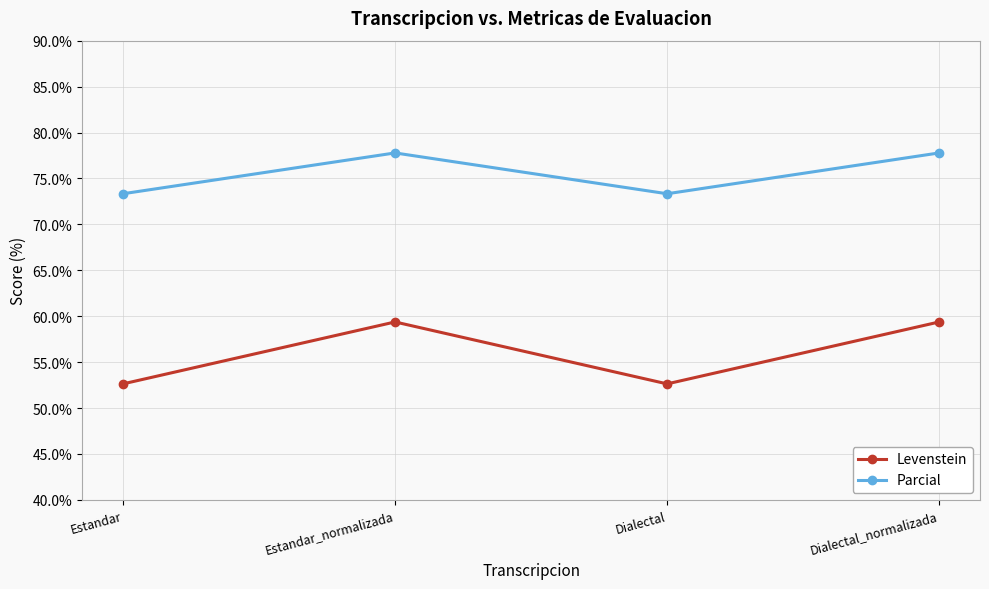

What is the spread (max minus min) of values at Estandar?

20.7